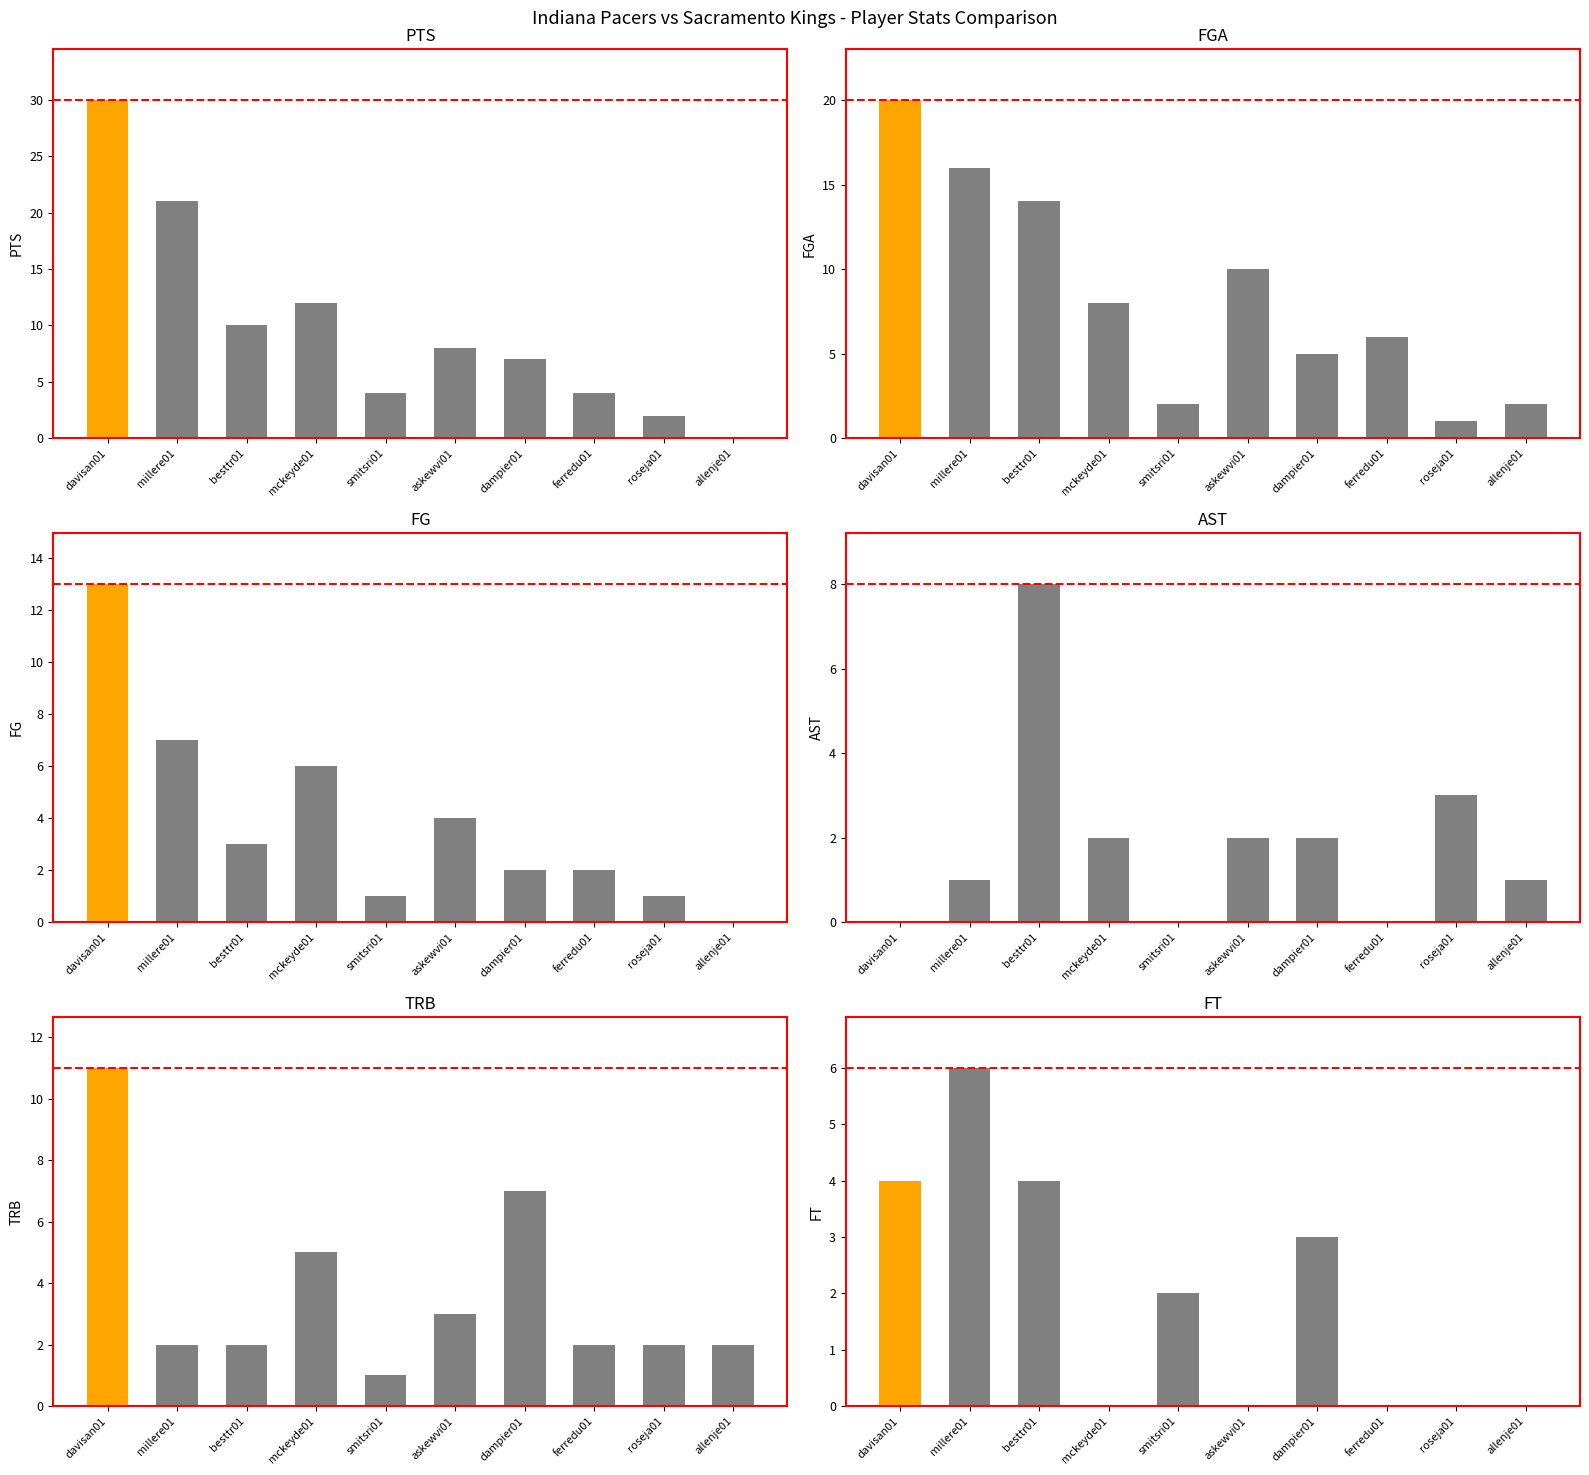

What is the label of the 2nd bar from the right?

roseja01